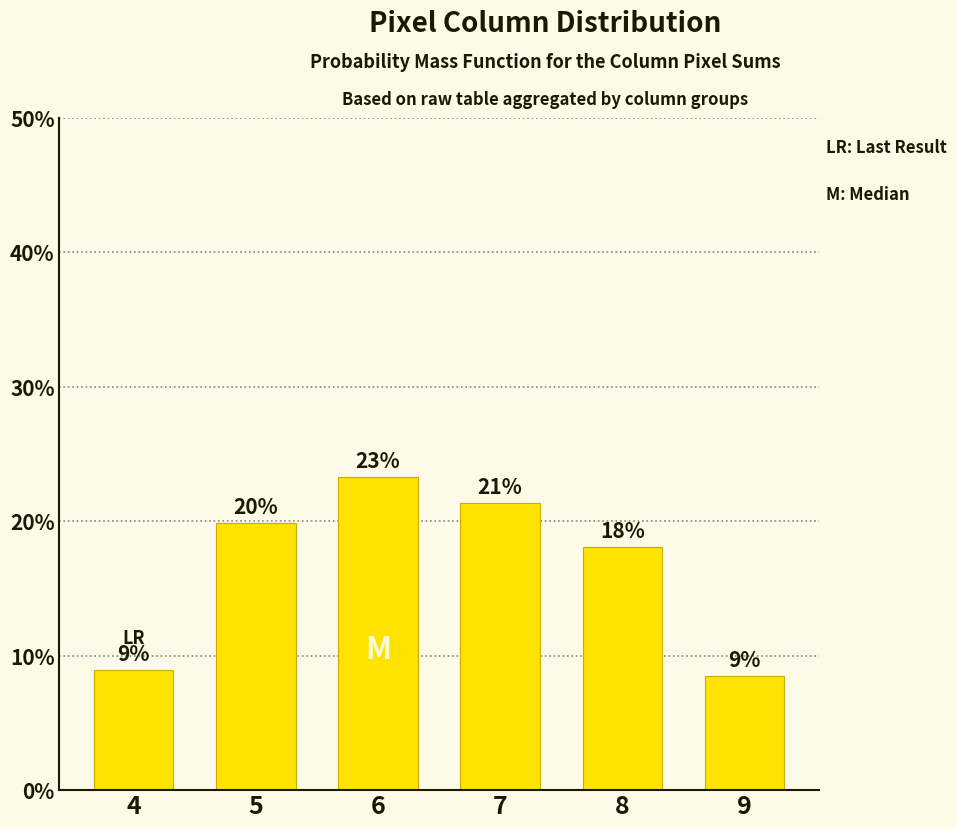

The value at 4 is 3.0. True or false?

False